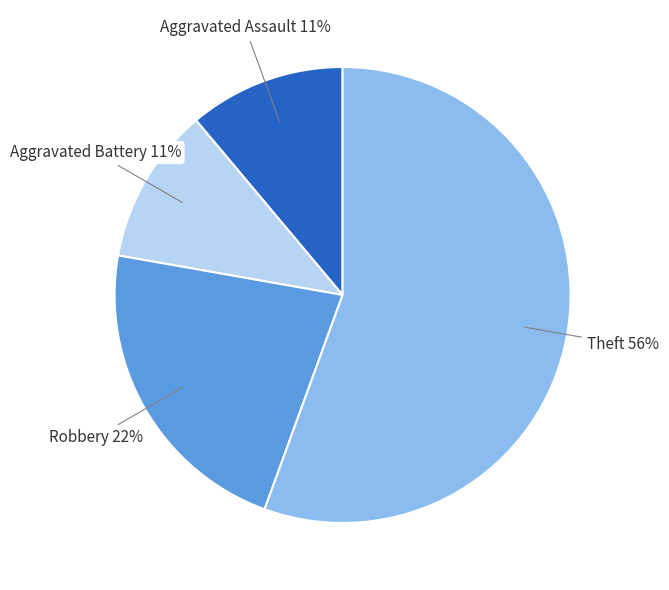

Which category has the biggest portion of the pie?

Theft